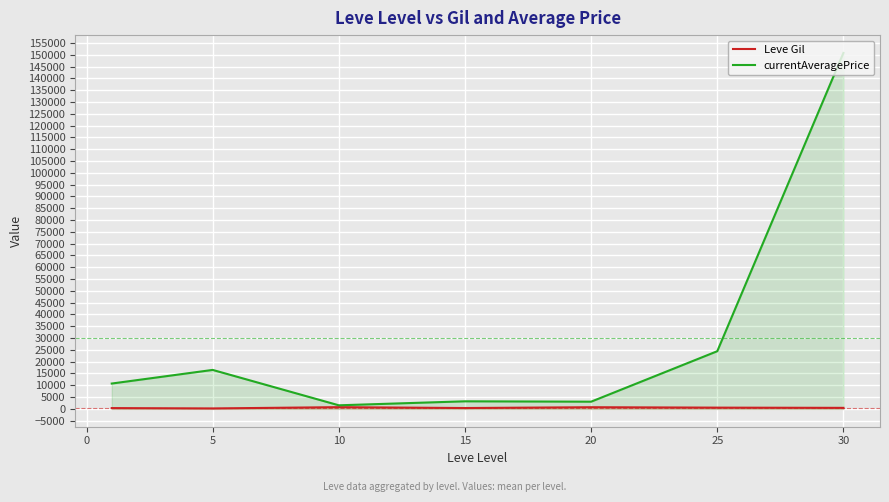

The value of currentAveragePrice at 5 is 28493.7. True or false?

False